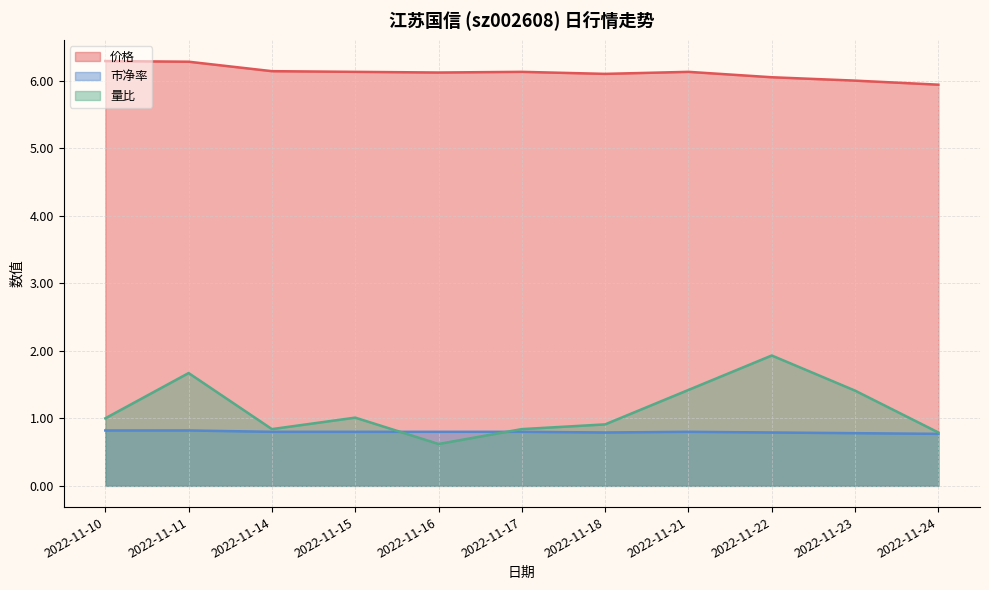

What is the value of the 价格 point at the 4th from the left?

6.1